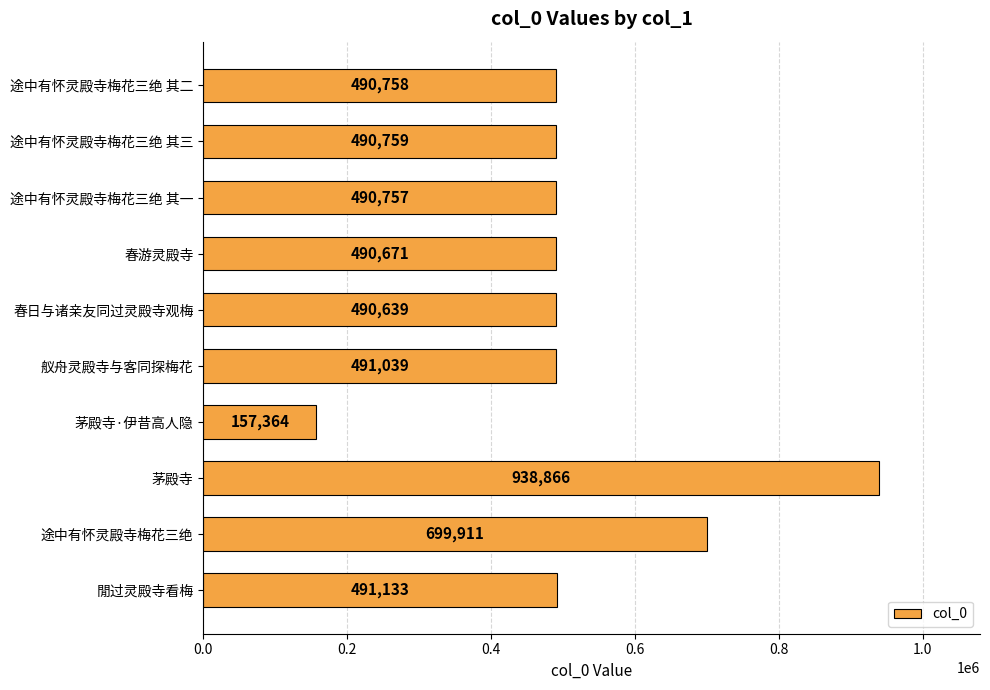

List the labels in order of value, largest first.

茅殿寺, 途中有怀灵殿寺梅花三绝, 閒过灵殿寺看梅, 舣舟灵殿寺与客同探梅花, 途中有怀灵殿寺梅花三绝 其三, 途中有怀灵殿寺梅花三绝 其二, 途中有怀灵殿寺梅花三绝 其一, 春游灵殿寺, 春日与诸亲友同过灵殿寺观梅, 茅殿寺·伊昔高人隐